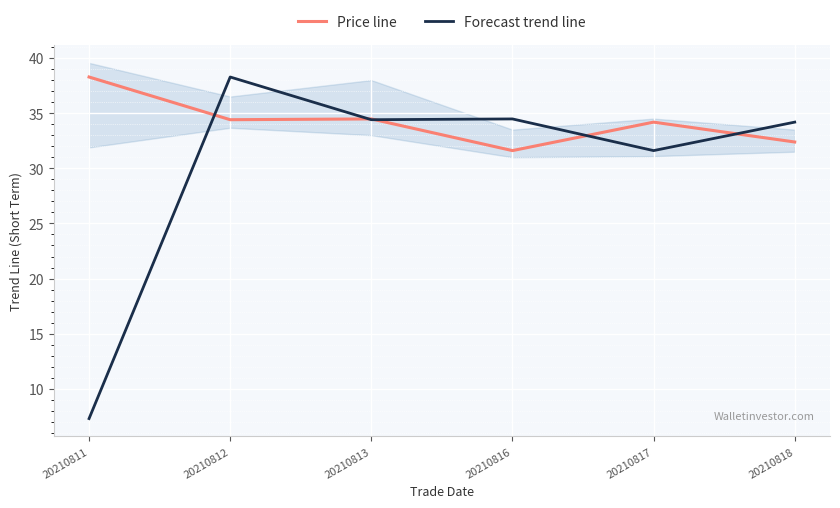

Reading left to right, transcribe all the data shown in this chart.

Price line: 38.3	34.4	34.5	31.6	34.2	32.4
Forecast trend line: 7.3	38.3	34.4	34.5	31.6	34.2